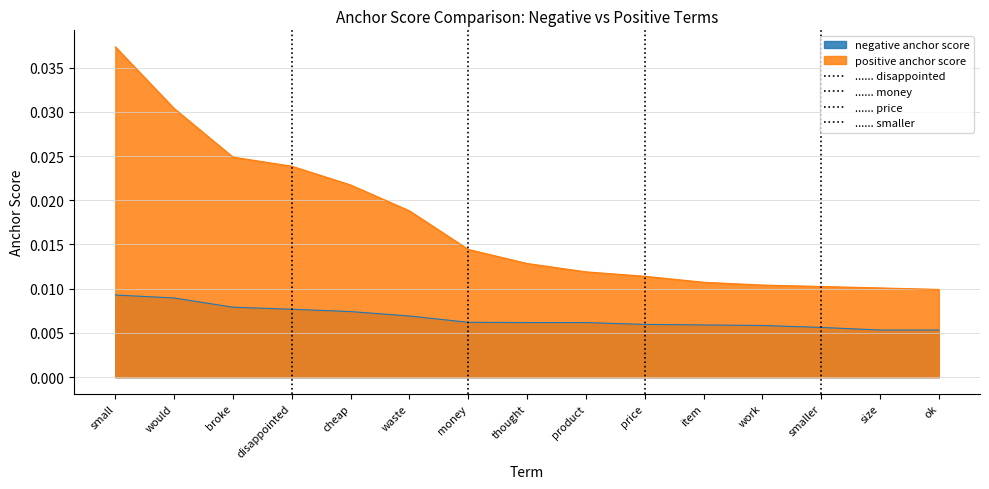

True or false: negative anchor score and positive anchor score cross at least once.

False